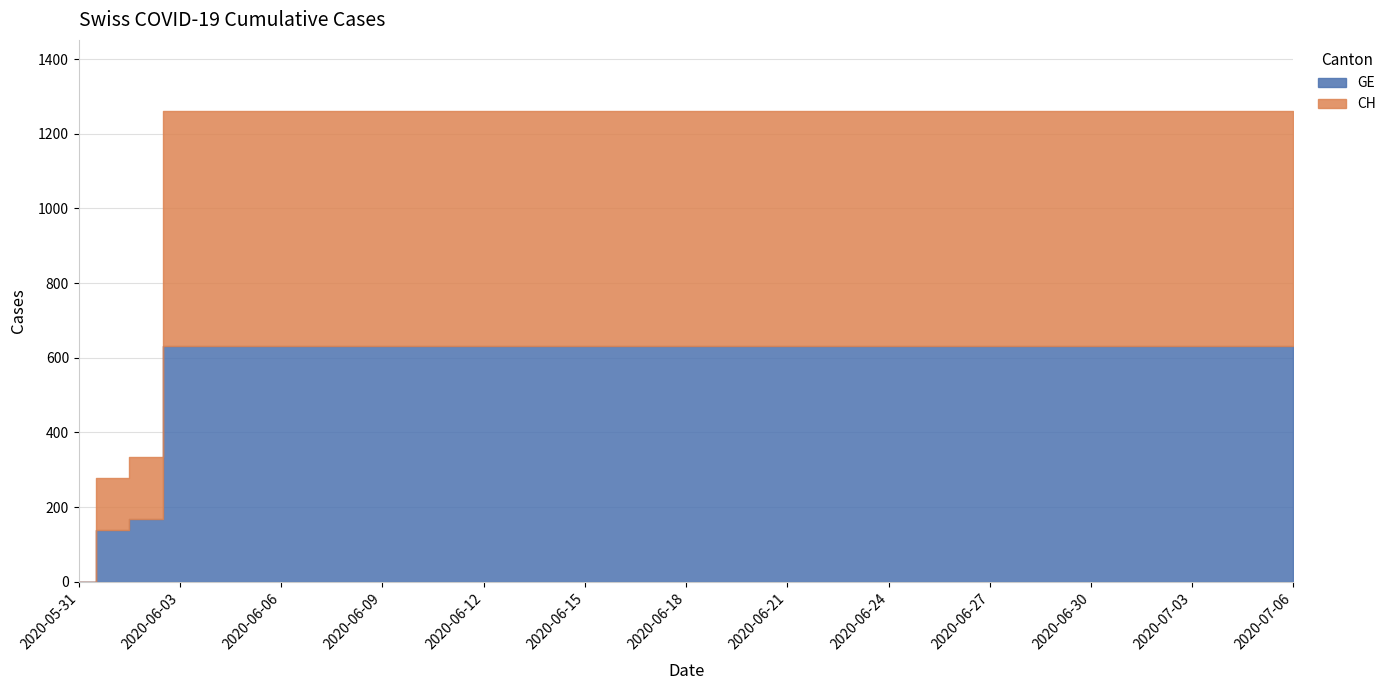

Which label corresponds to the largest value in the chart?

2020-06-03